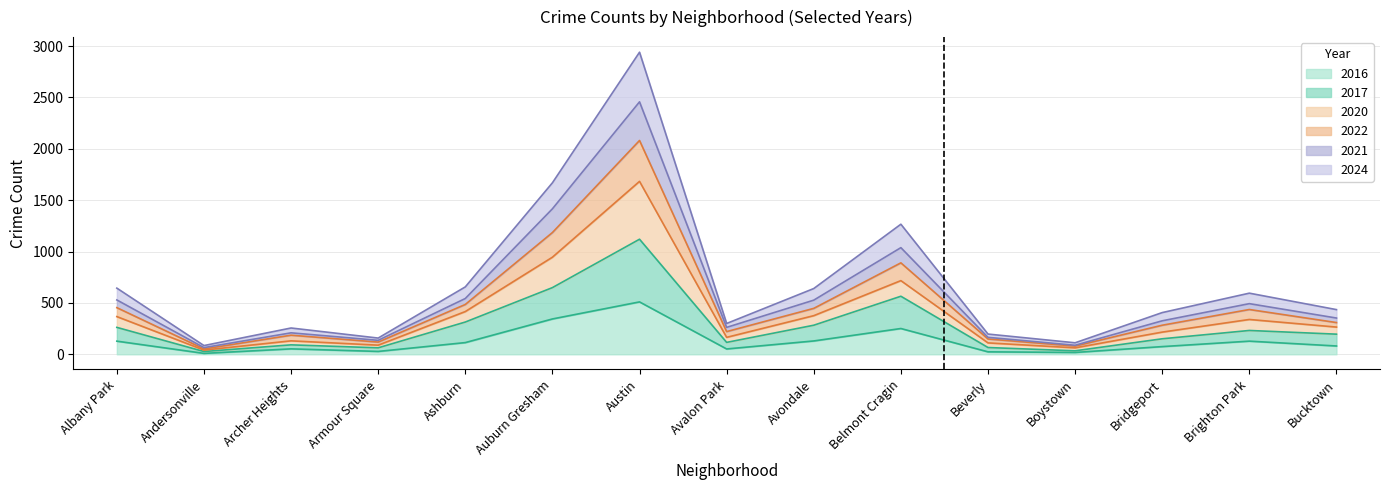

True or false: 2016 has more than 2 points higher than both neighbors.

True